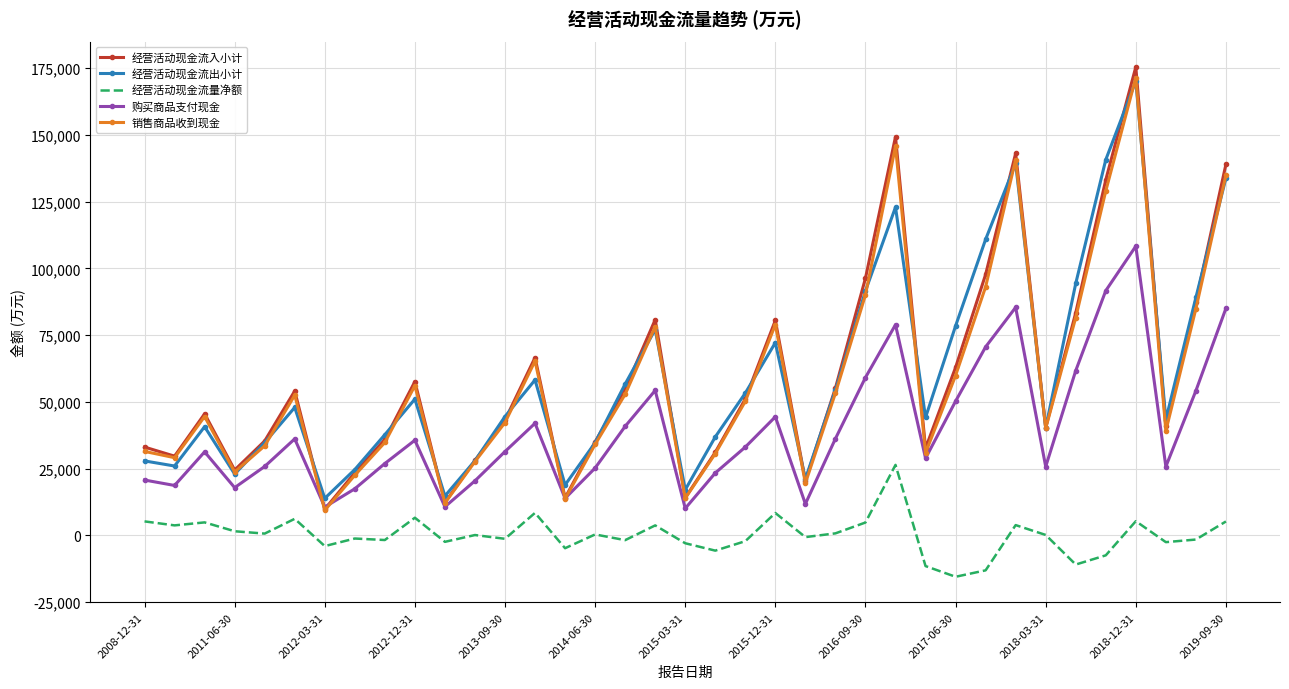

Which series has the widest spread of values?

经营活动现金流入小计